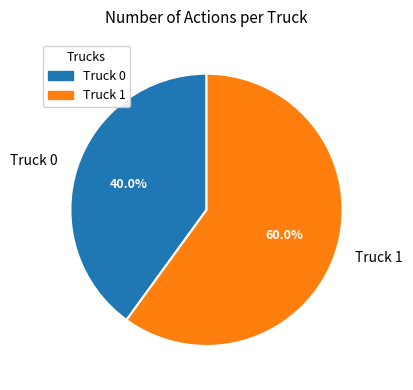

What is the largest slice in the pie chart?

Truck 1